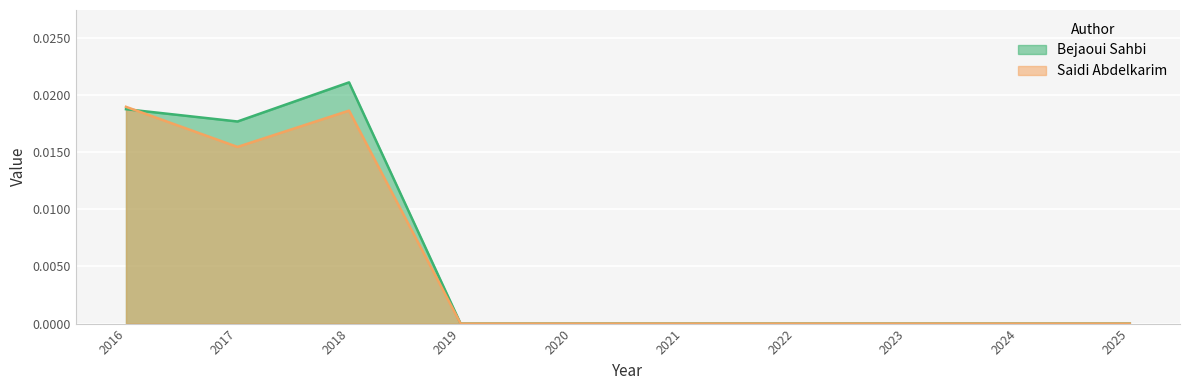

Which category has the lowest value in the Bejaoui Sahbi series?

2019